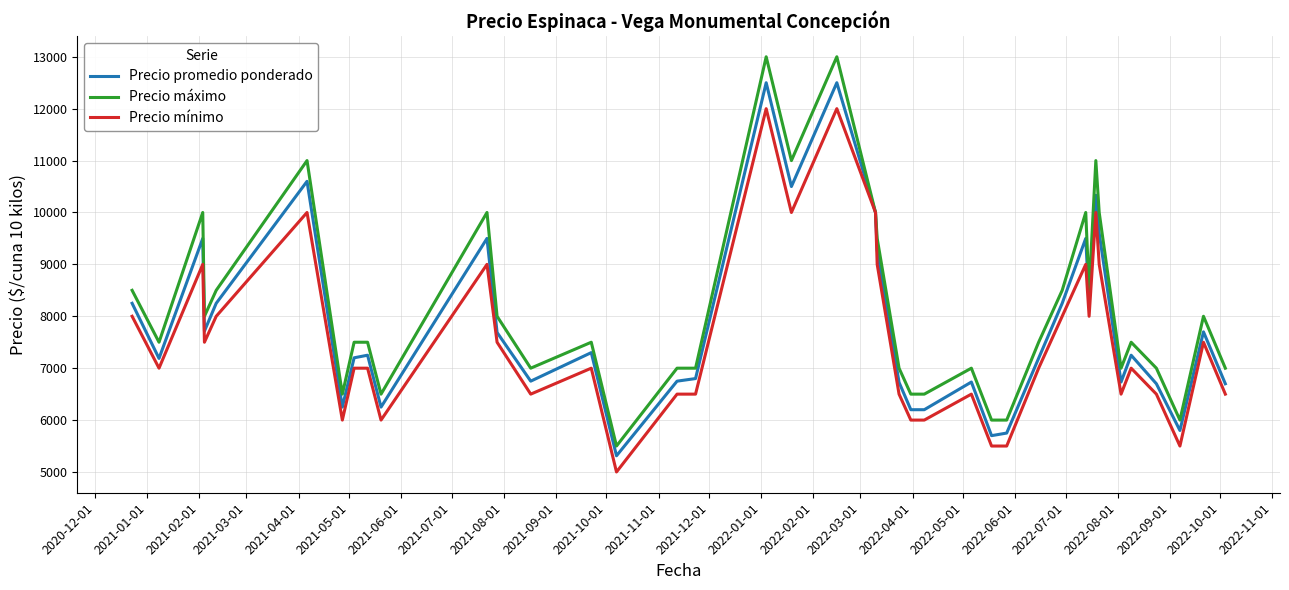

Which series has the widest spread of values?

Precio máximo